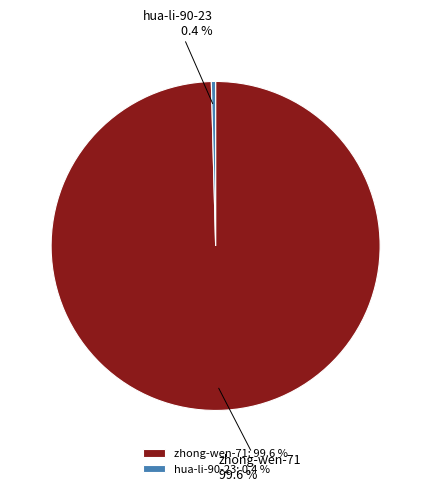

What is the ratio of the value at zhong-wen-71 to the value at hua-li-90-23?

239.4